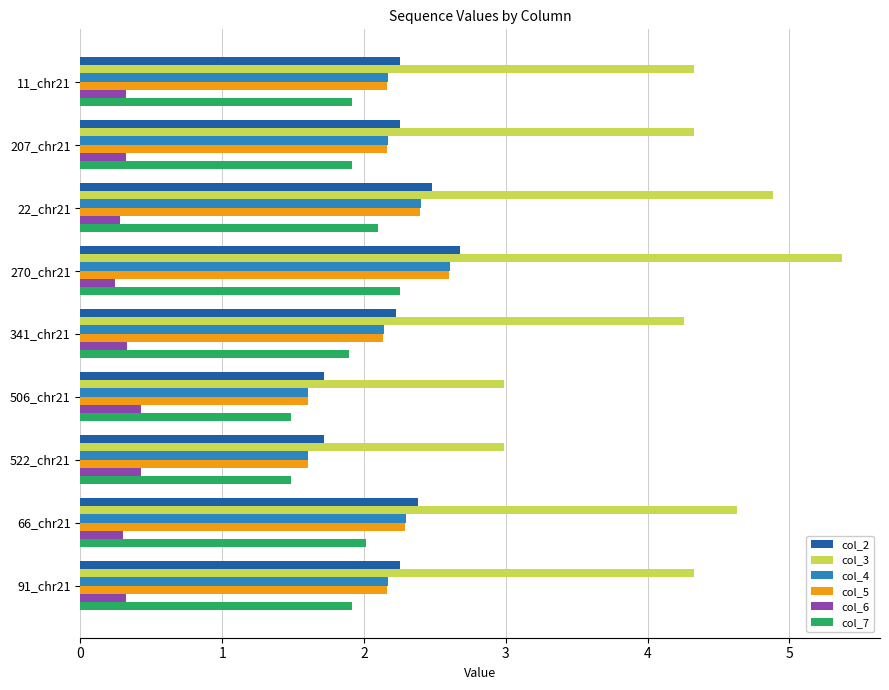

Is the value of col_6 at 91_chr21 greater than the value of col_3 at 506_chr21?

No